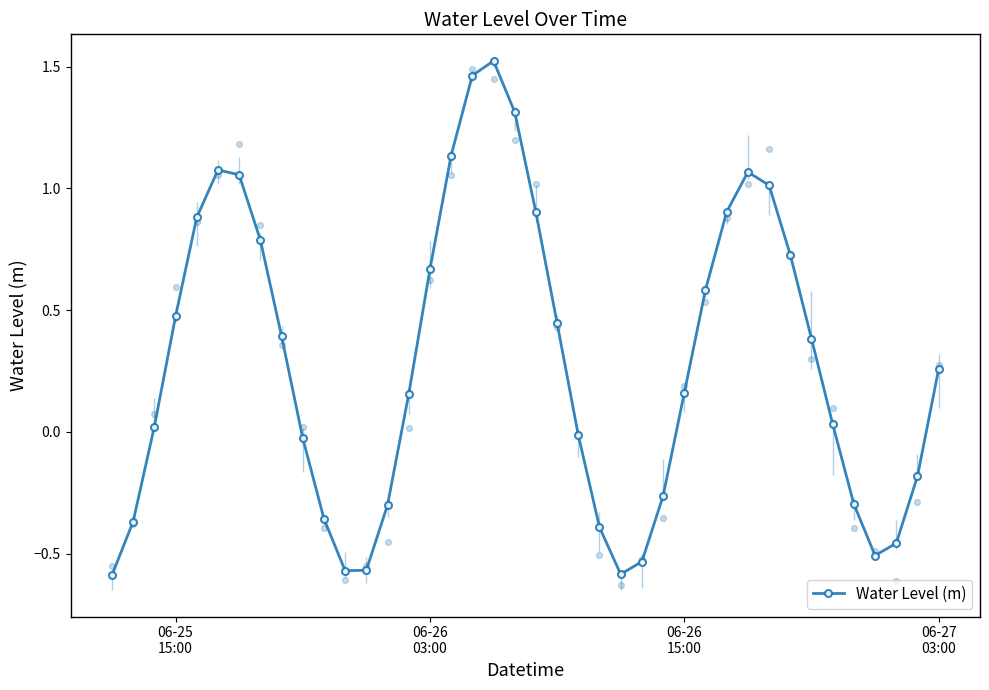

In Water Level (m), how many points are higher than both neighbors (excluding endpoints)?

3